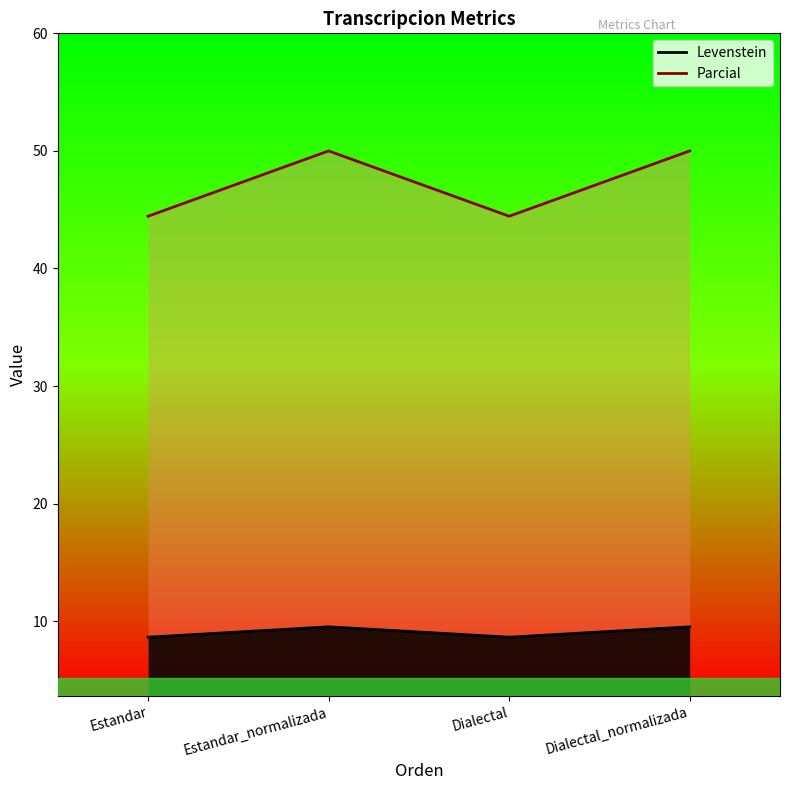

At which category does Levenstein reach its first local valley?

Dialectal